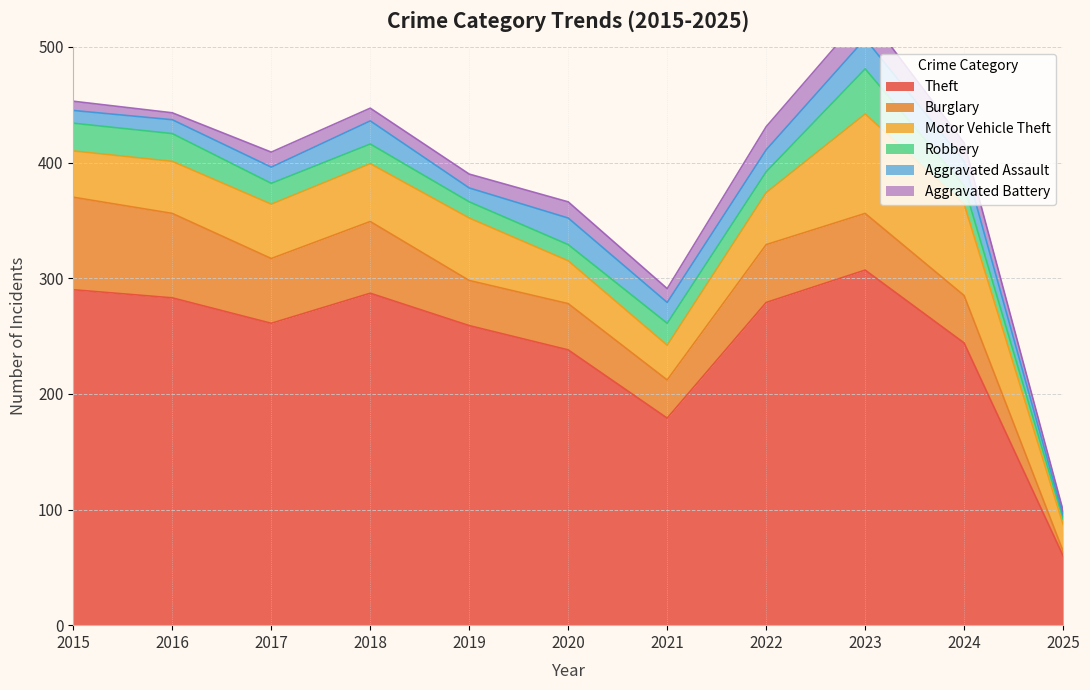

List the series in order of their peak value, highest first.

Theft, Motor Vehicle Theft, Burglary, Robbery, Aggravated Assault, Aggravated Battery